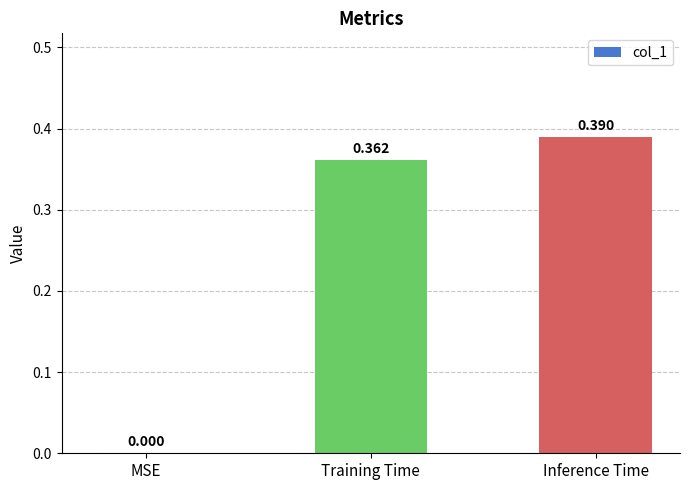

Count the values in the range 0 to 1.

3